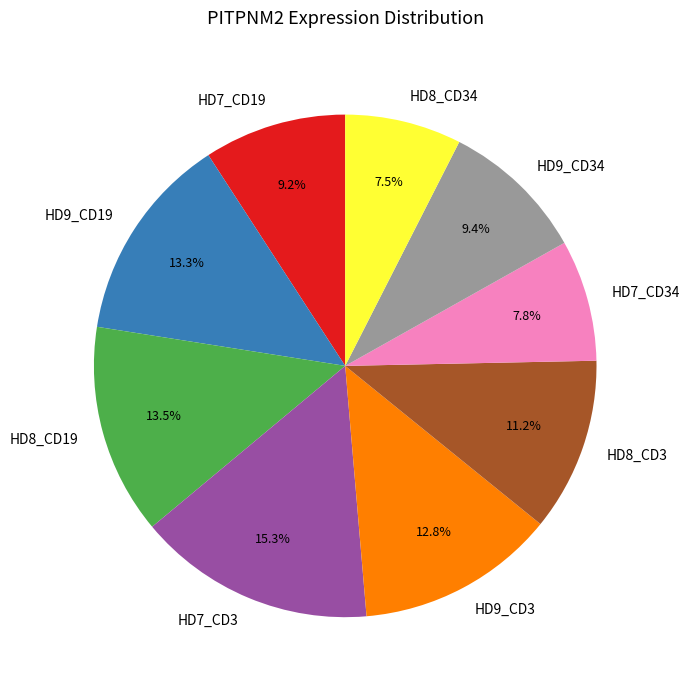

To the nearest percent, what is the difference between the largest and smallest slice percentages?

8%